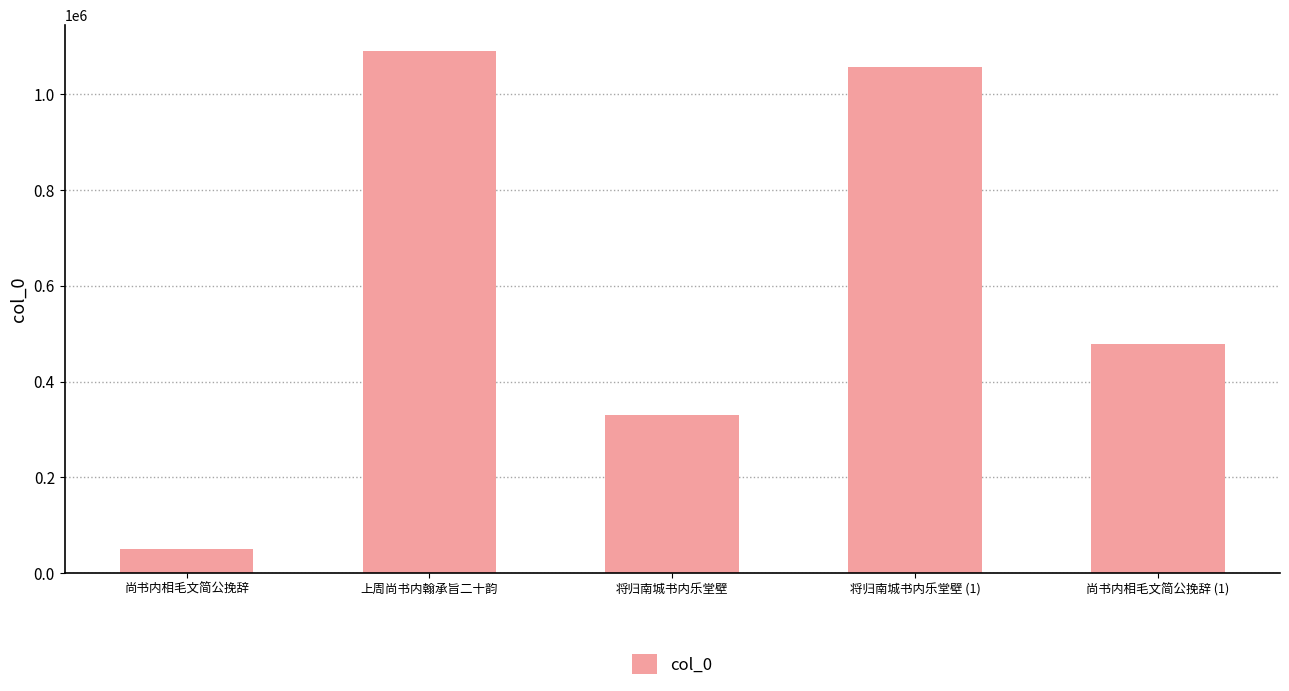

Which has a higher value, 尚书内相毛文简公挽辞 or 将归南城书内乐堂壁 (1)?

将归南城书内乐堂壁 (1)